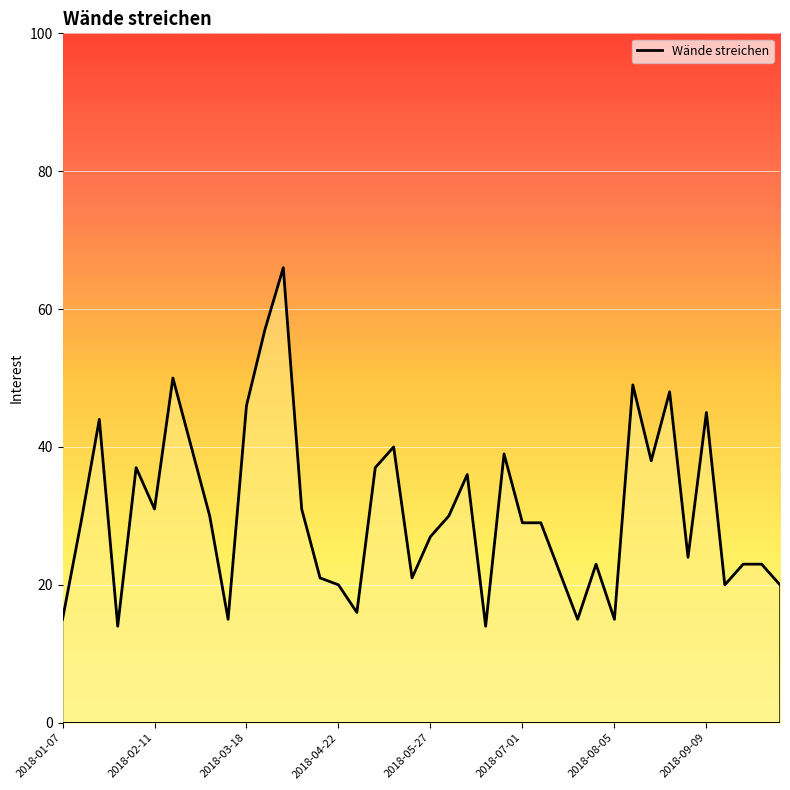

What is the smallest value displayed?

14